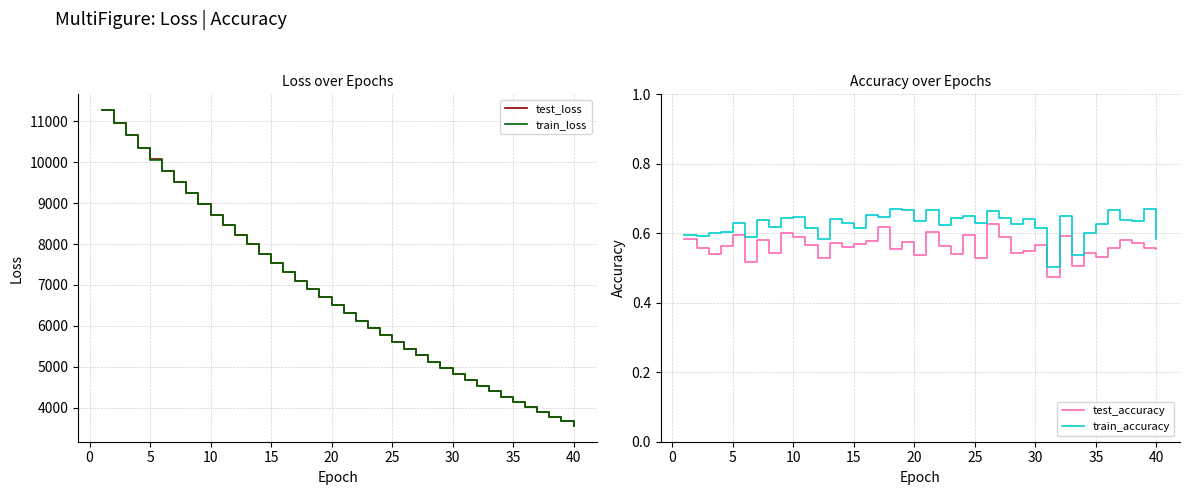

In test_accuracy, how many points are lower than both neighbors (excluding endpoints)?

13